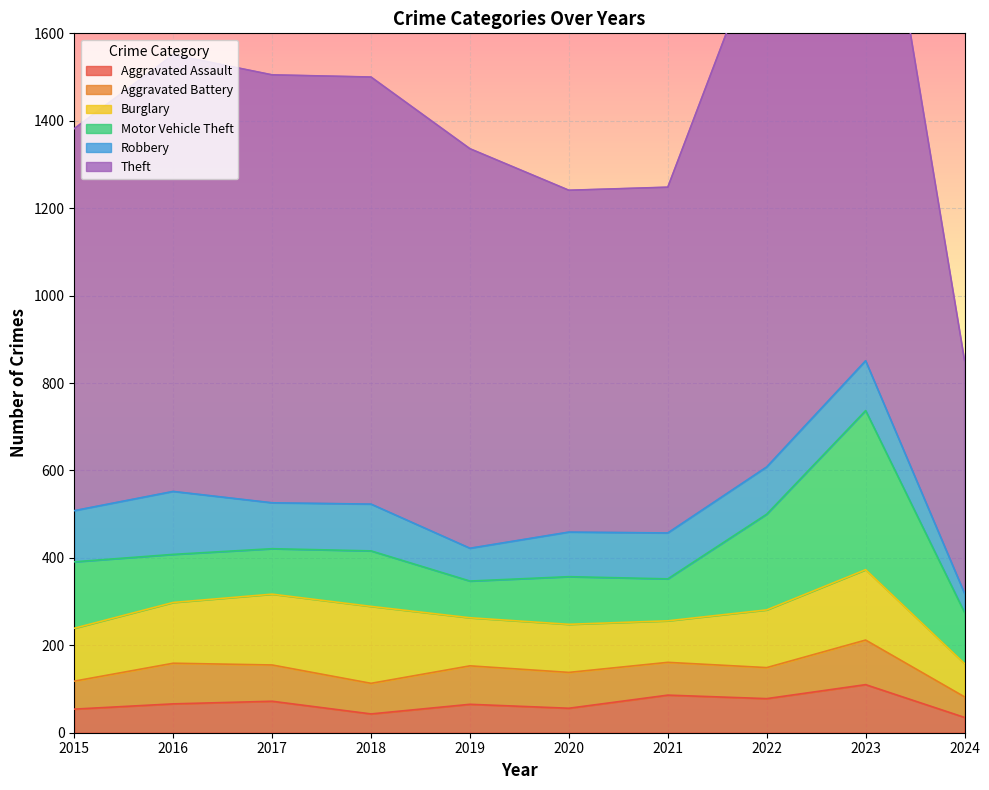

In Burglary, how many points are higher than both neighbors (excluding endpoints)?

2